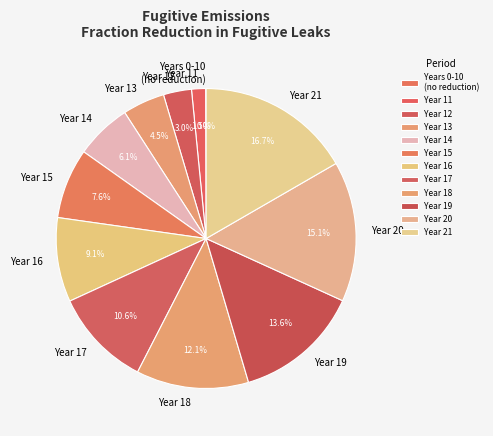

What percentage do Year 11 and Year 12 together represent?

4.5%